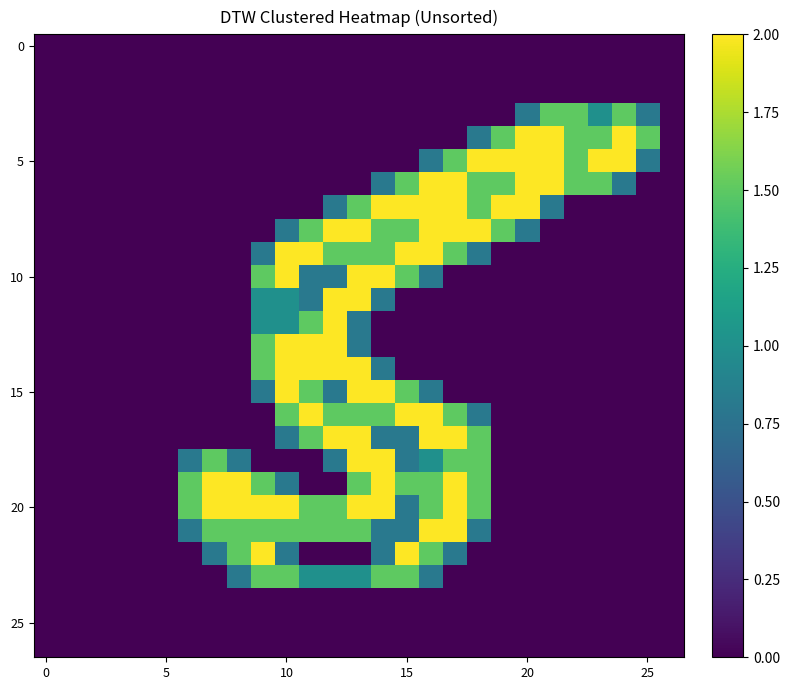

At how many categories does at least one series exceed 1?

20